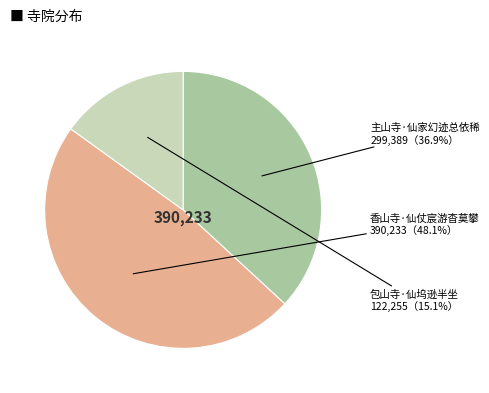

How many segments does this pie chart have?

3